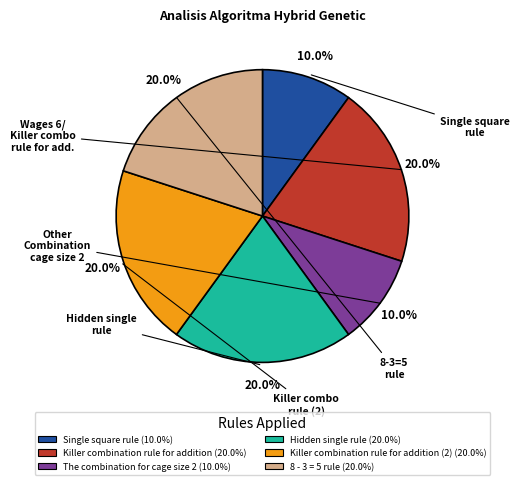

Is there any slice that represents more than half of the pie?

No